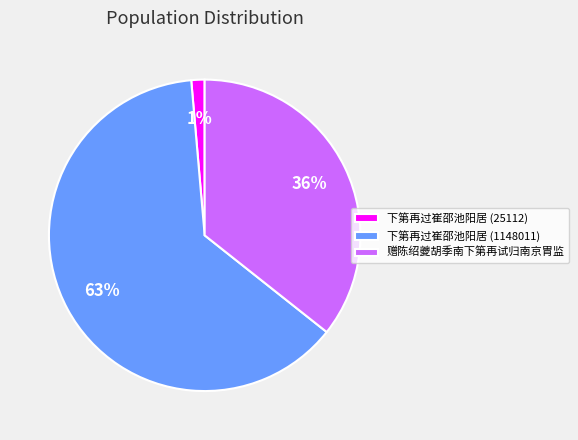

How many segments does this pie chart have?

3